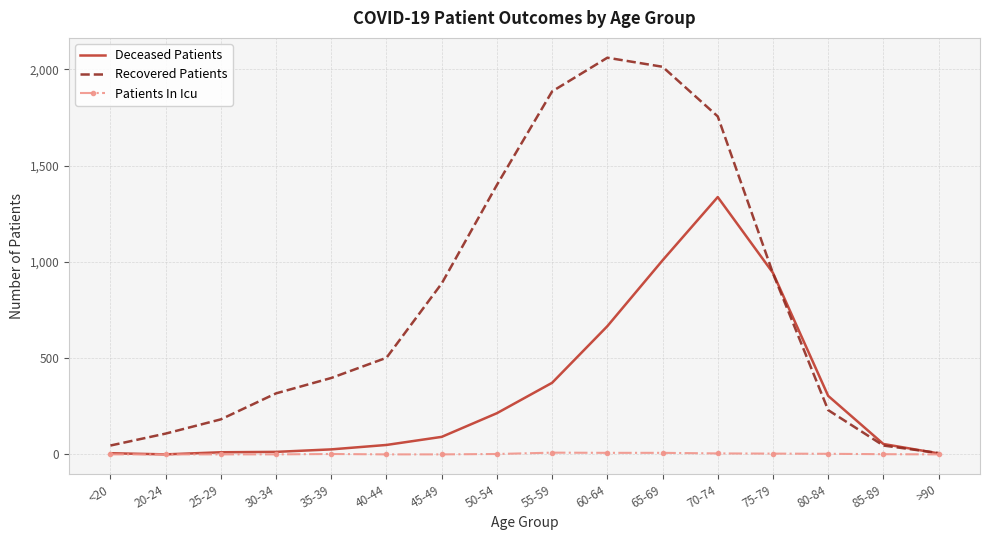

Which series has the largest total across all categories?

Recovered Patients